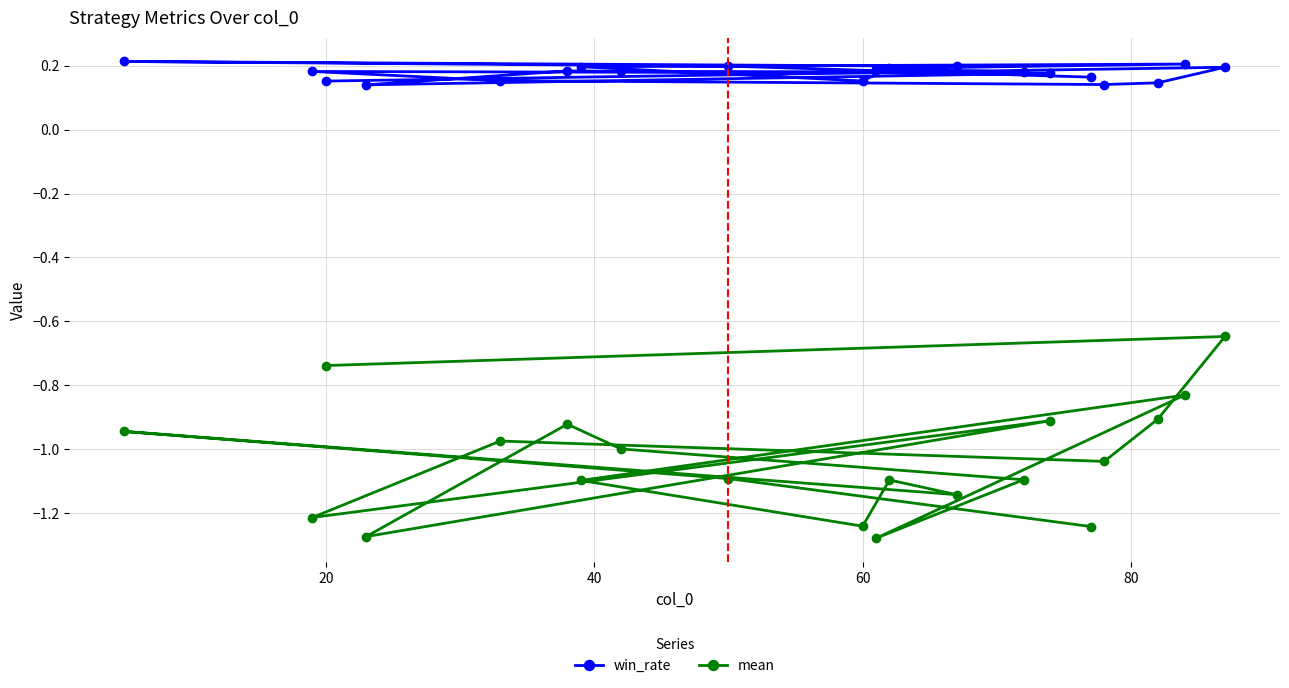

Which series has the largest range (max minus min)?

mean